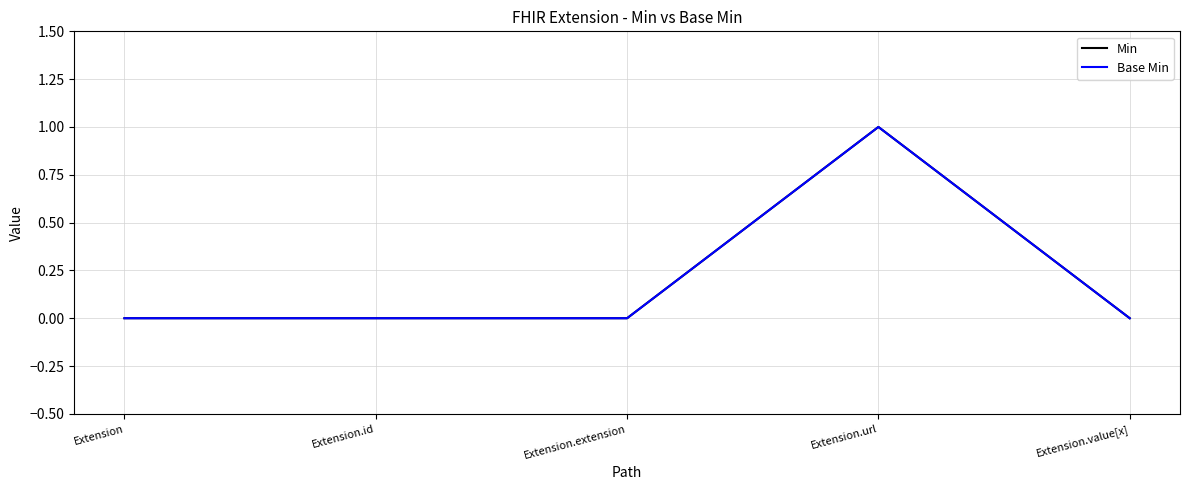

Does the chart have visible grid lines?

Yes